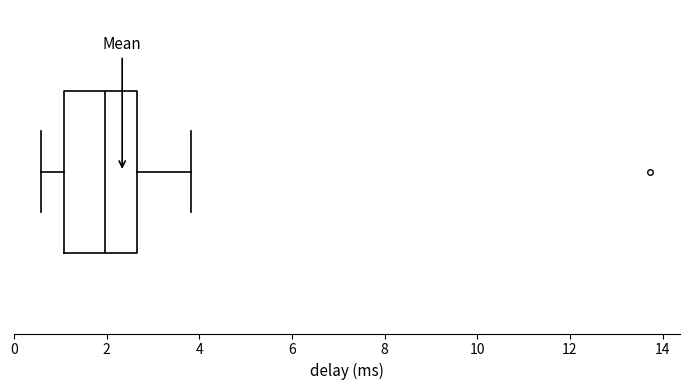

Where does the right whisker of the box end on the x-axis? The values are not printed on the chart, so give them approximately, as read against the axis.

3.8